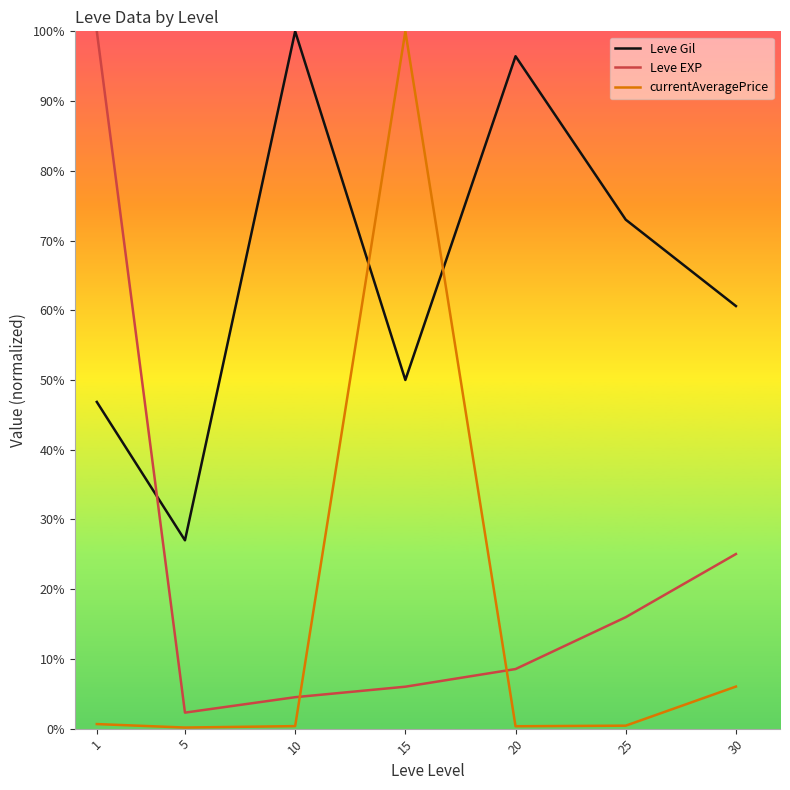

Where is currentAveragePrice nearest to the value 500782?

30